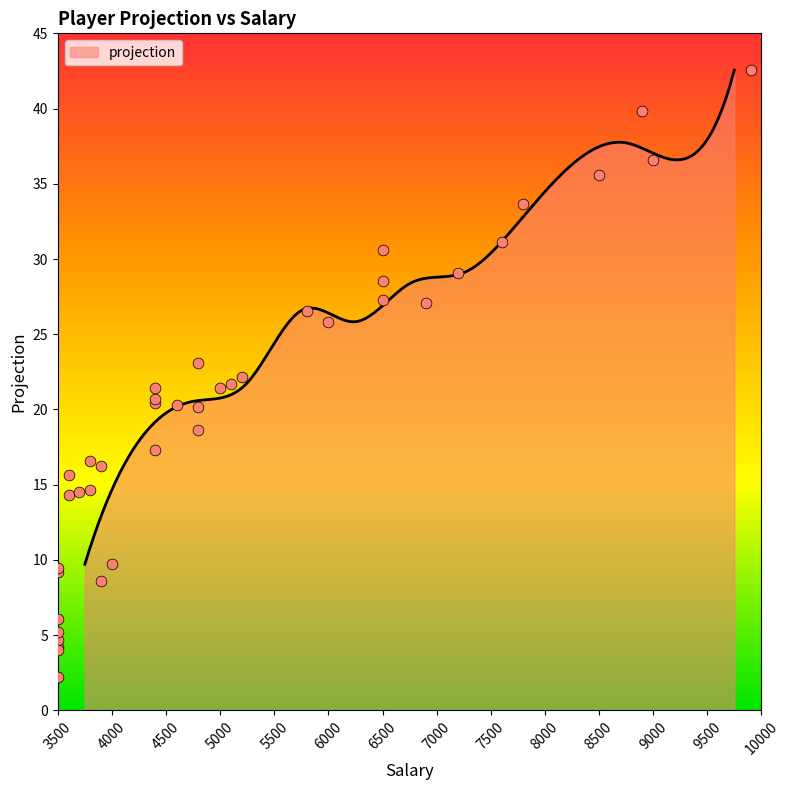

What is the ratio of the value at 15 to the value at 26?

1.9